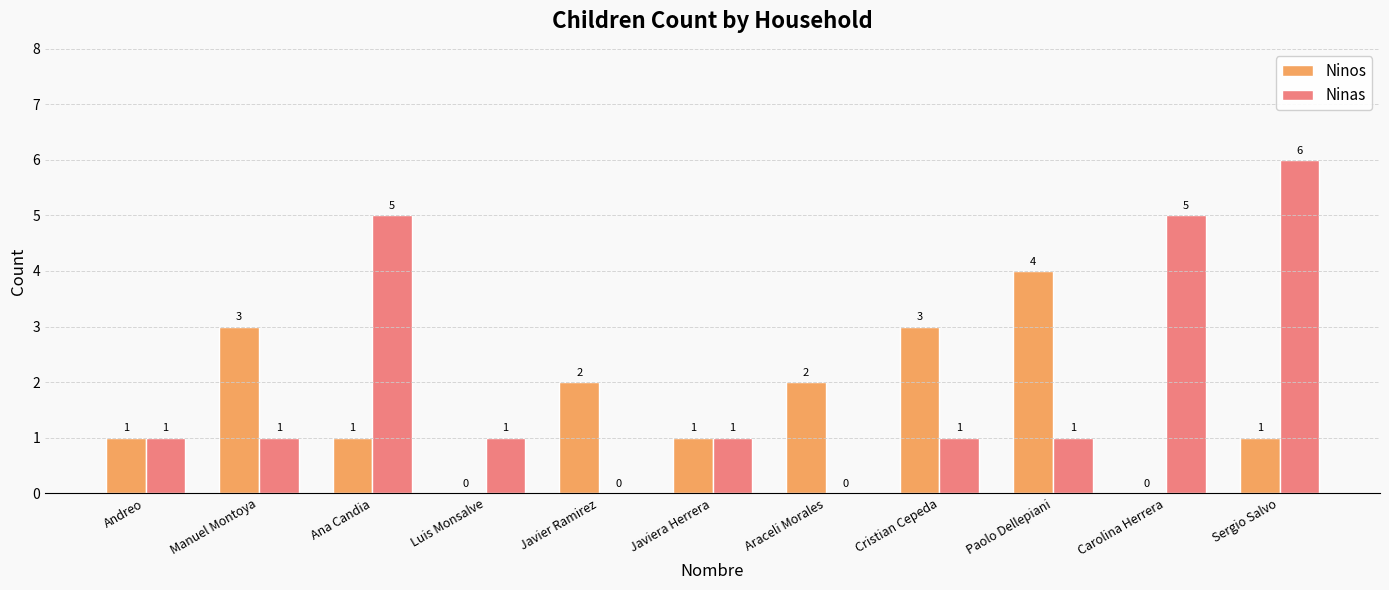

How many Ninas values are between 1 and 5?

8